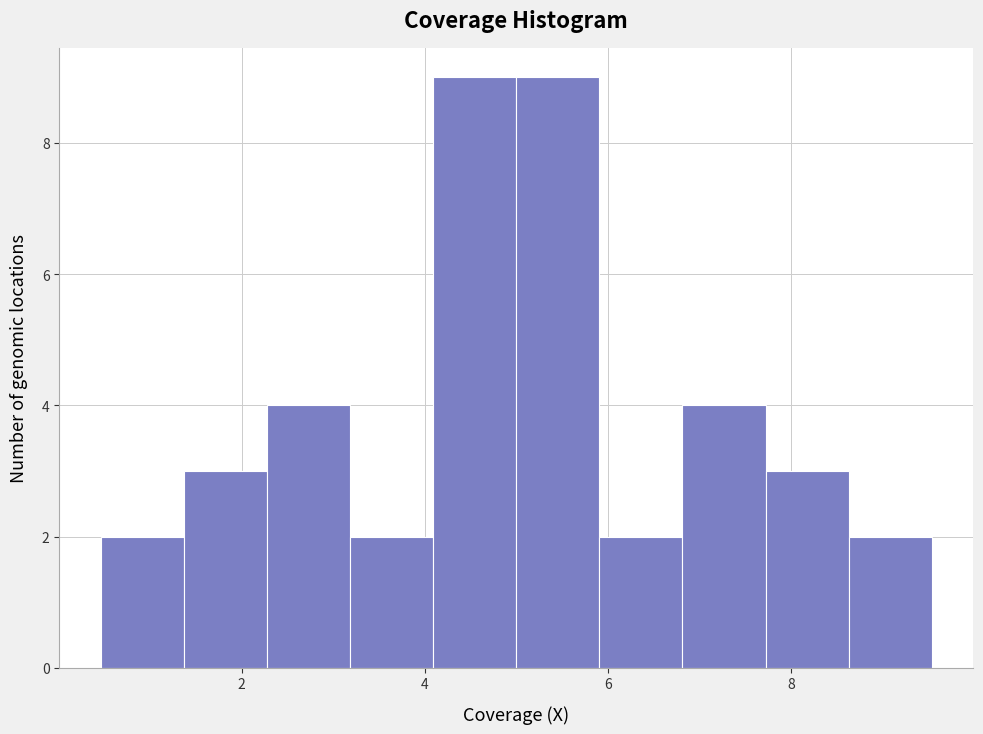

What is the height of the bar covering 7.8 to 8.6 on the x-axis? Neither the bar edges nor the heights are printed on the chart, so give them approximately, as read against the axes.

3